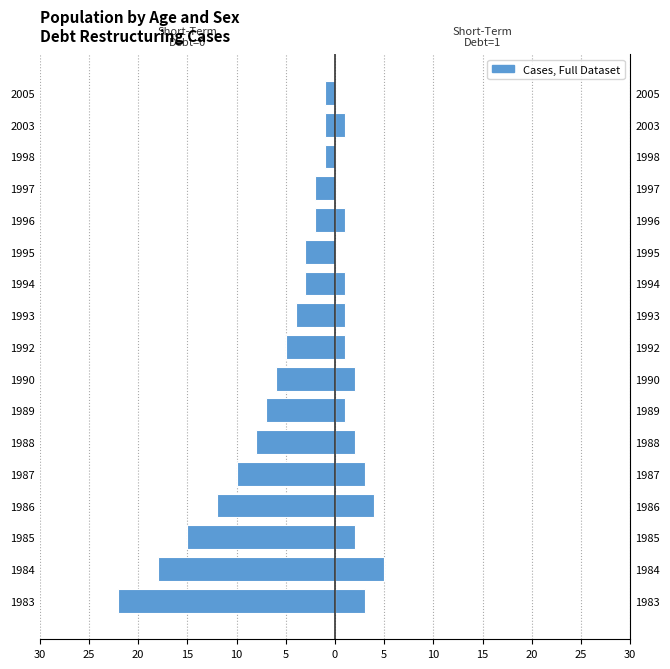

Are the bars horizontal?

Yes